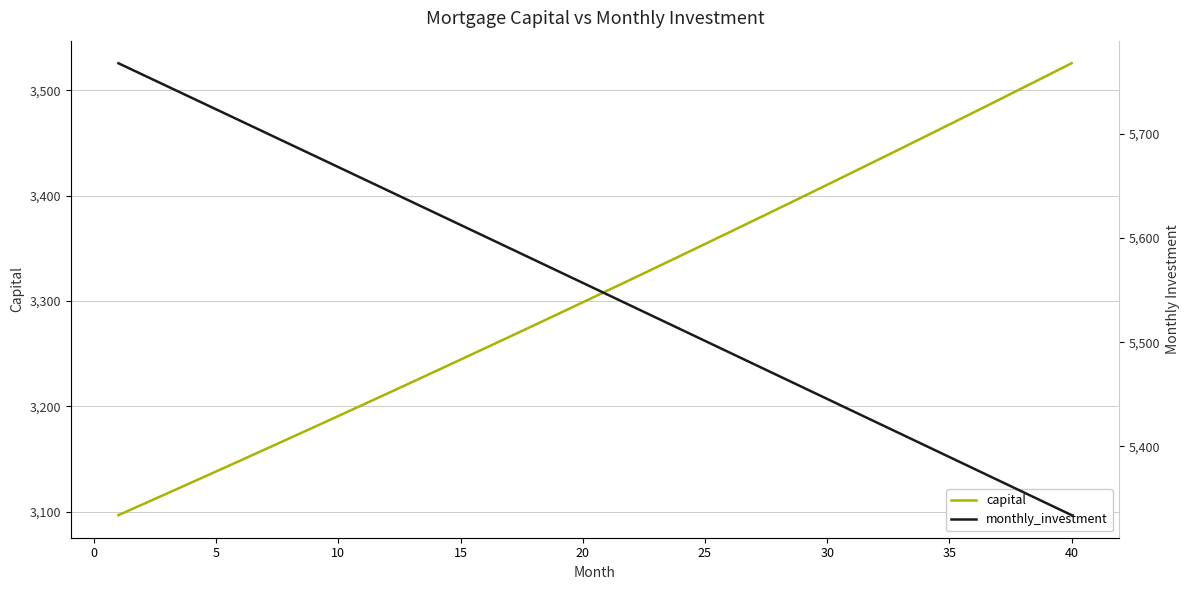

What is the minimum value shown in the chart?

3096.7